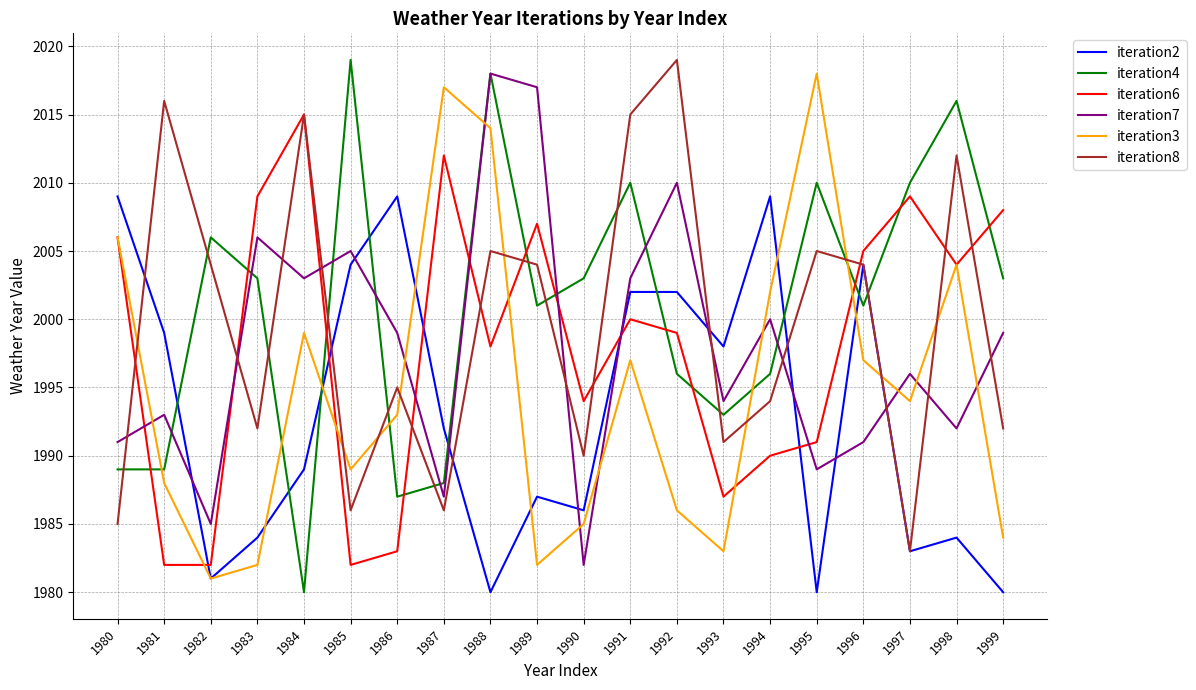

What is the lowest value of the iteration2 series?

1980